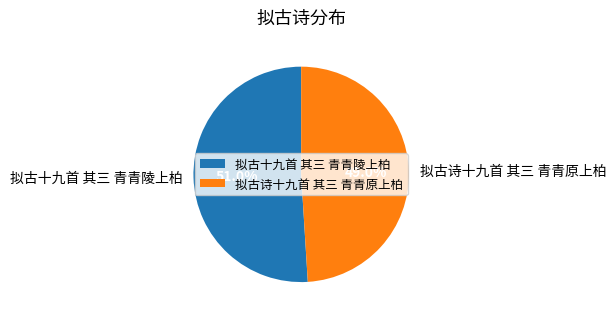

Do 拟古诗十九首 其三 青青原上柏 and 拟古十九首 其三 青青陵上柏 together represent more than half of the pie?

Yes